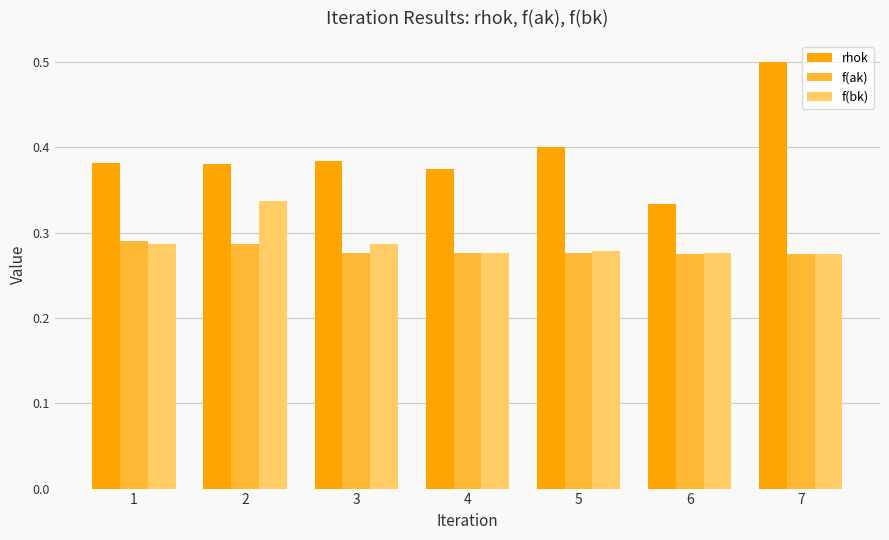

List the series in order of their peak value, lowest first.

f(ak), f(bk), rhok